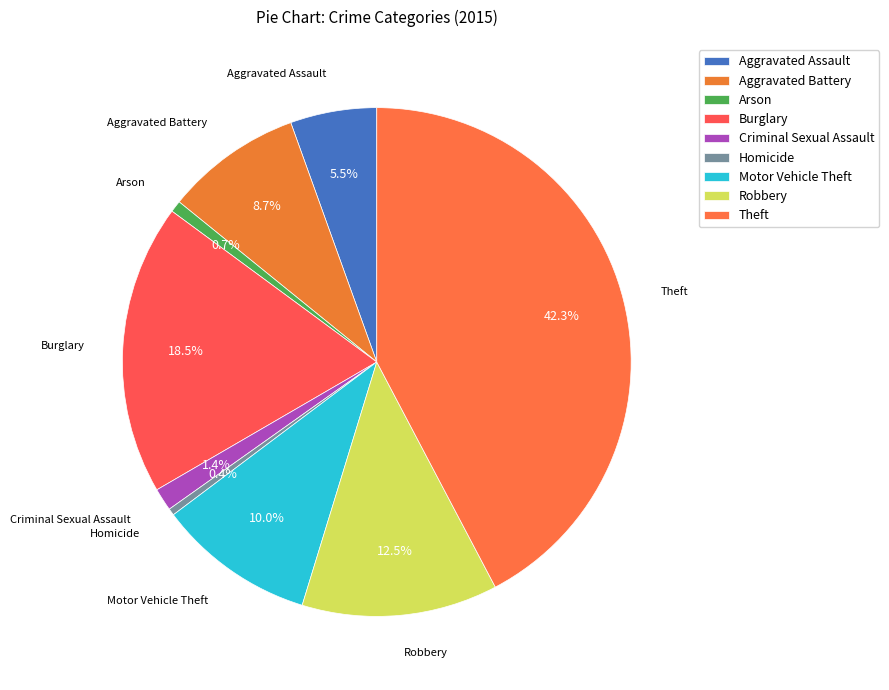

To the nearest percent, what is the average slice percentage?

11%